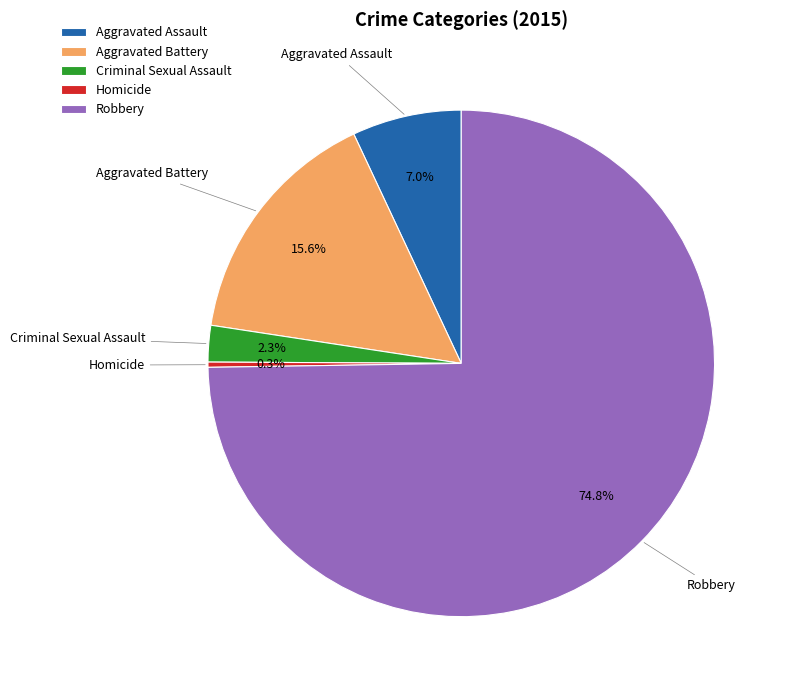

How much of the chart is everything except Robbery?

25.2%